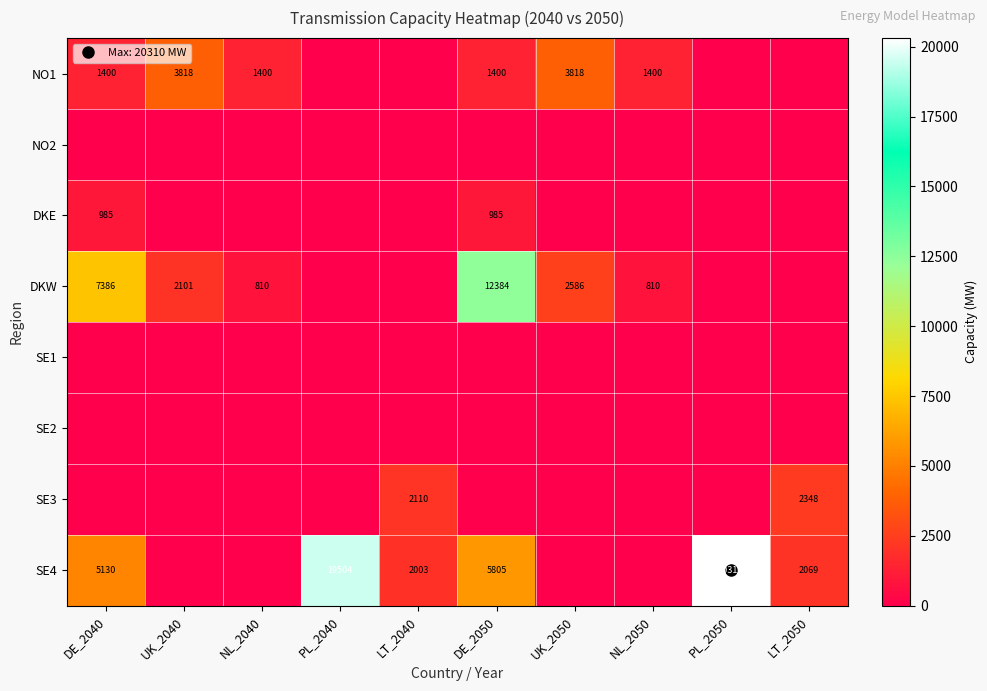

Count the number of categories in the chart.

10